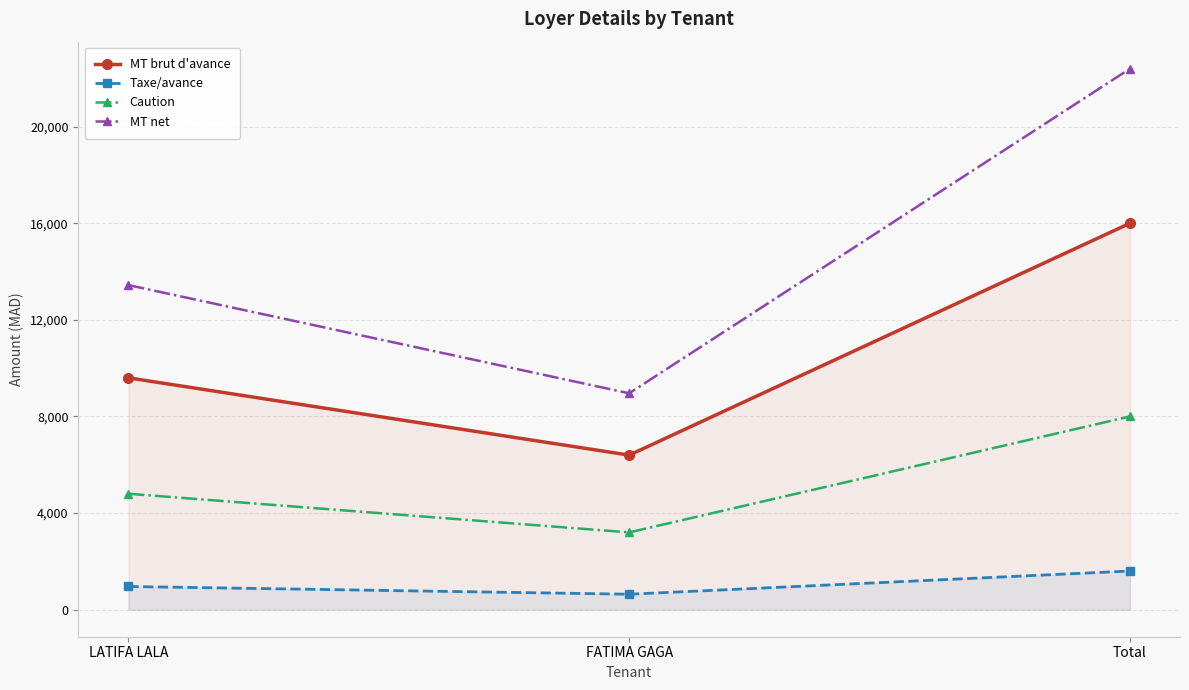

The MT net series shows 8960 at FATIMA GAGA. True or false?

True